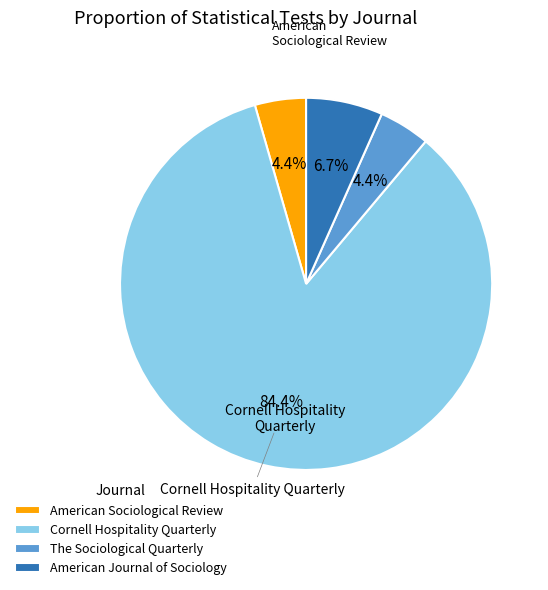

Is Cornell Hospitality Quarterly the majority of the pie?

Yes